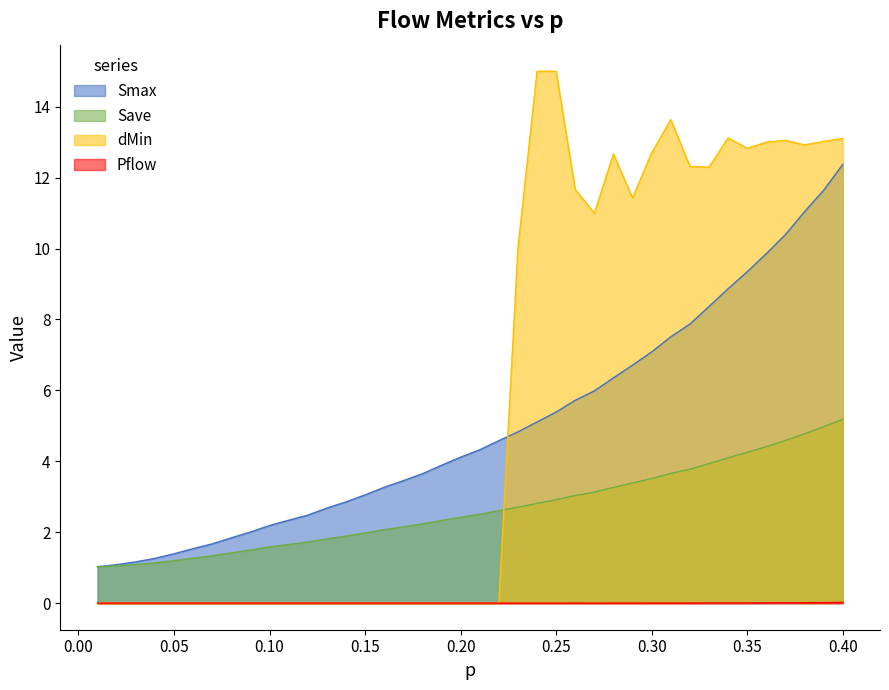

The Pflow series shows 0.0 at 0.29. True or false?

True